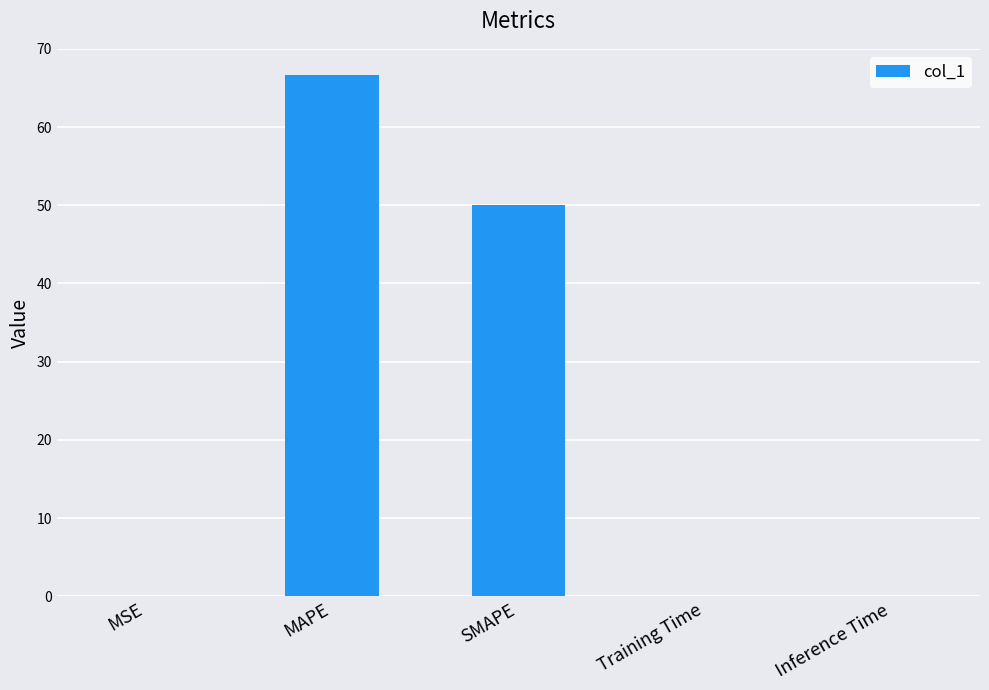

What is the sum of all values?

116.9